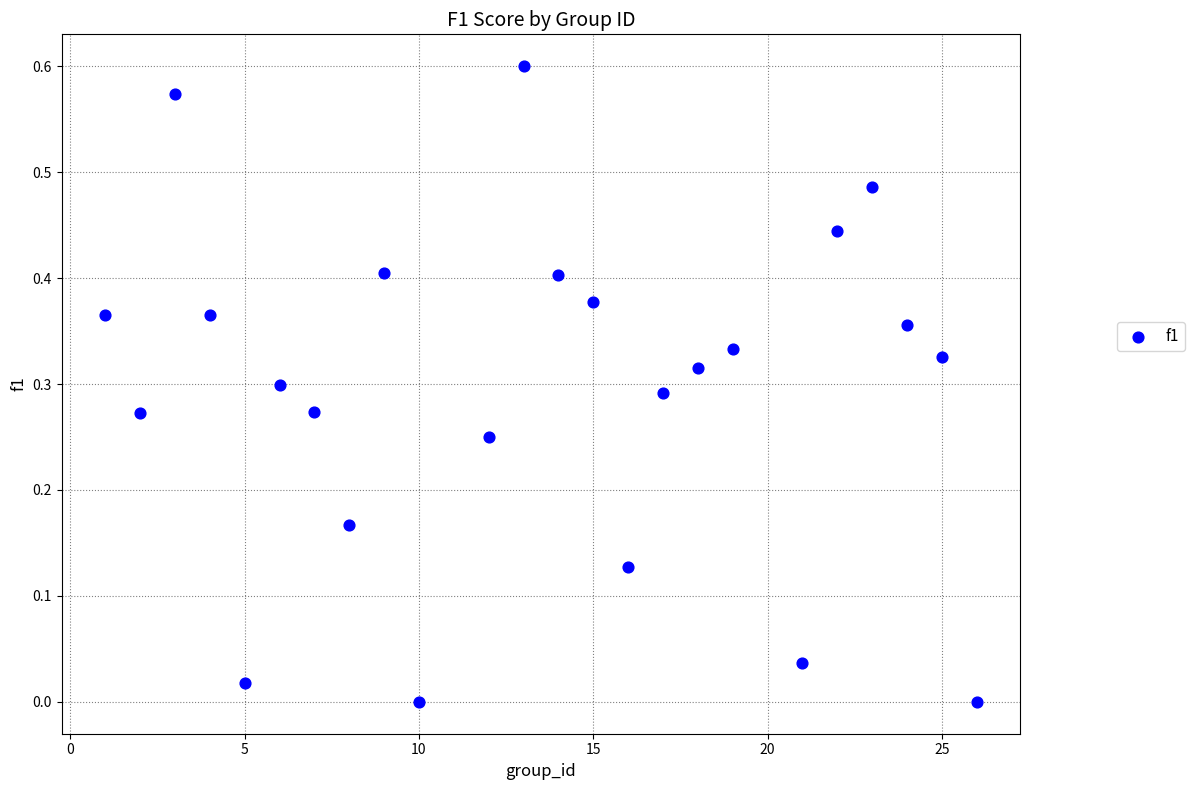

What is the range of X values (max minus min)?

25.0